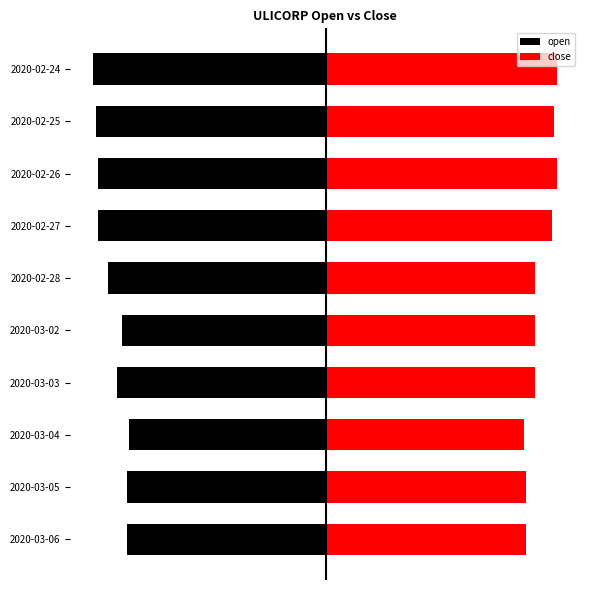

Does the chart contain stacked bars?

No